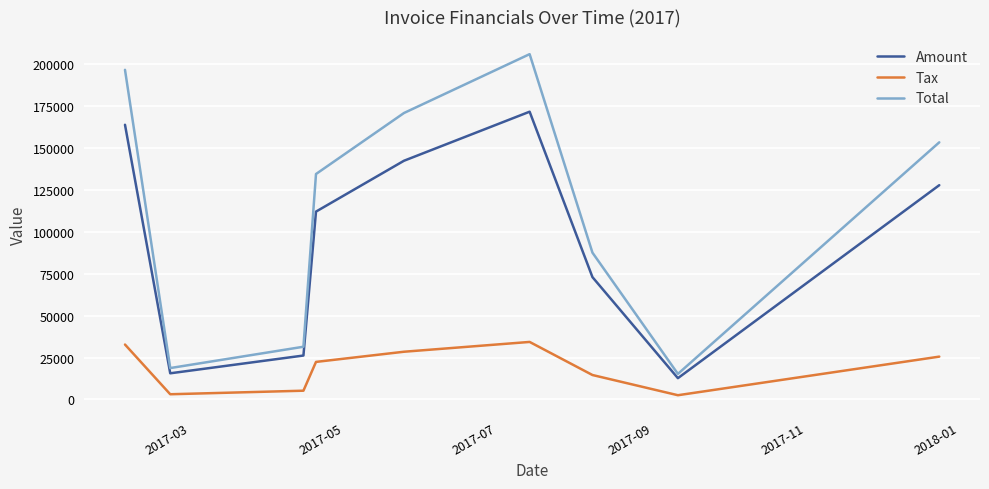

Which series has the largest range (max minus min)?

Total